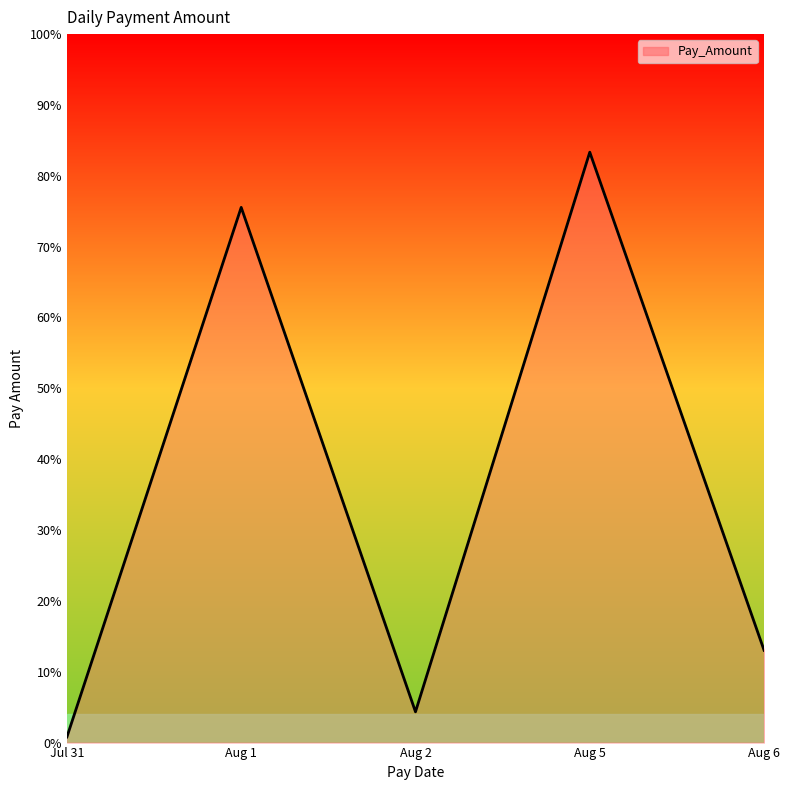

What position from the left is Jul 31?

1